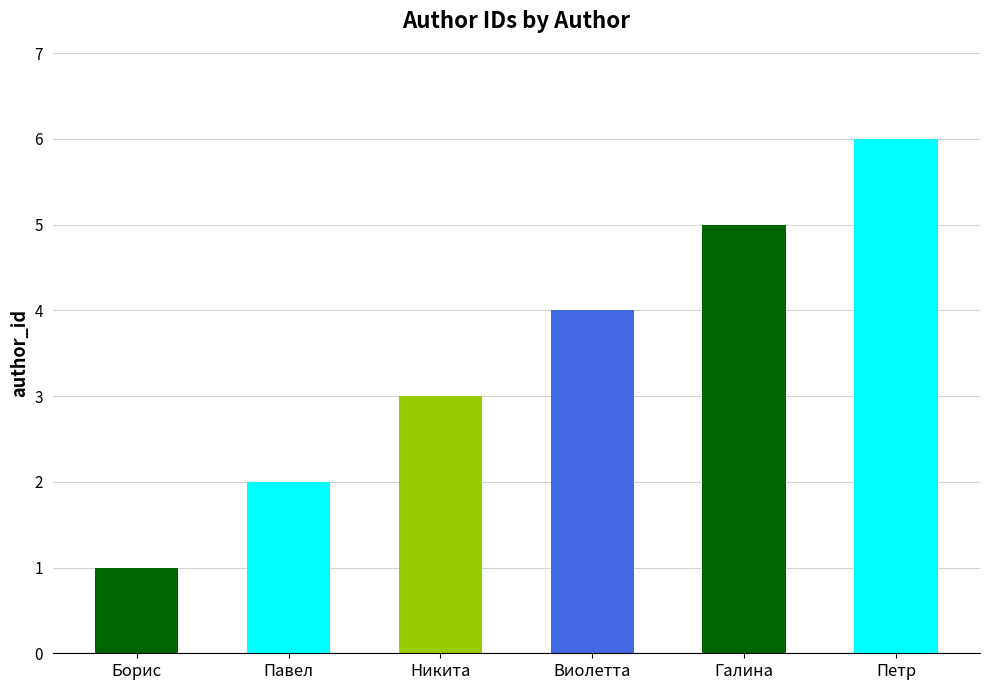

What is the average value?

4